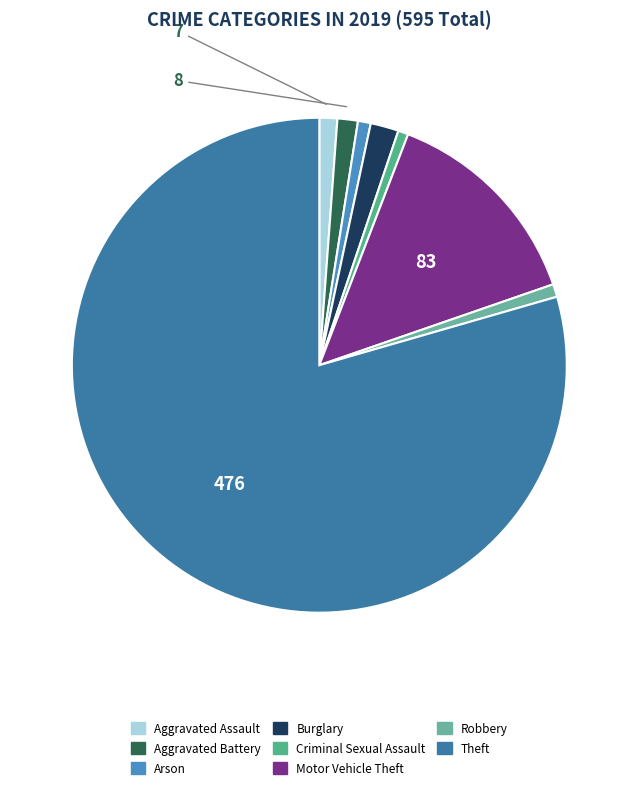

How many segments does this pie chart have?

8